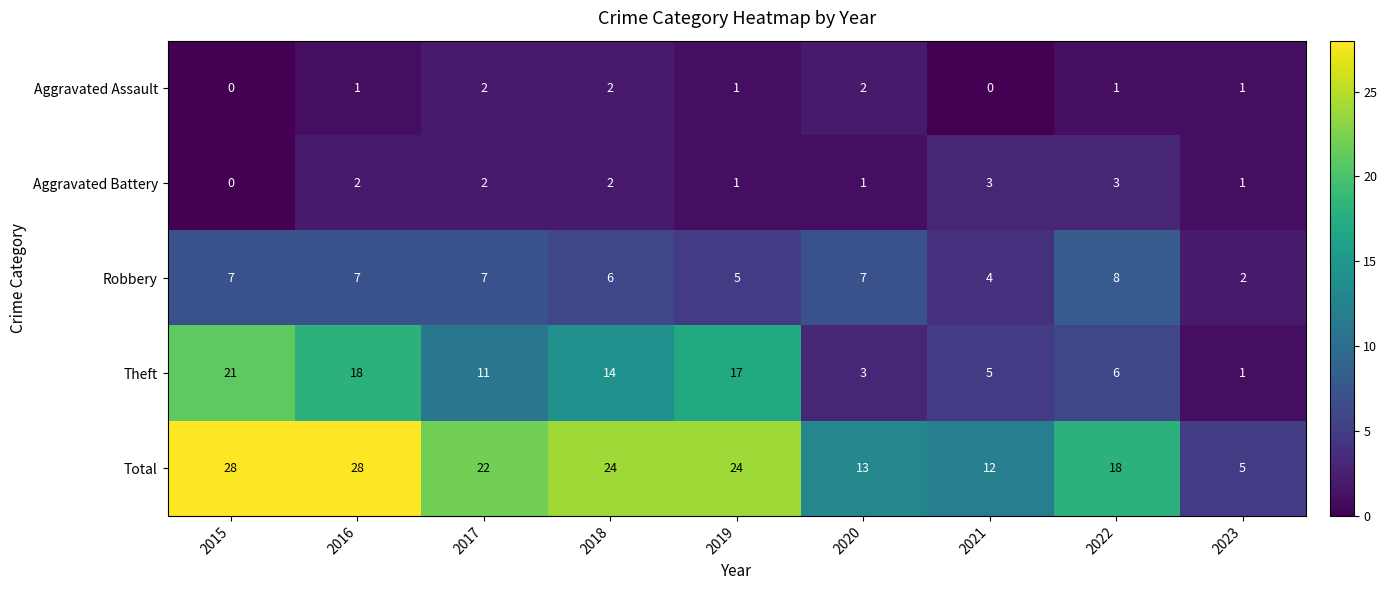

Is it true that Total equals 16 at 2018?

False